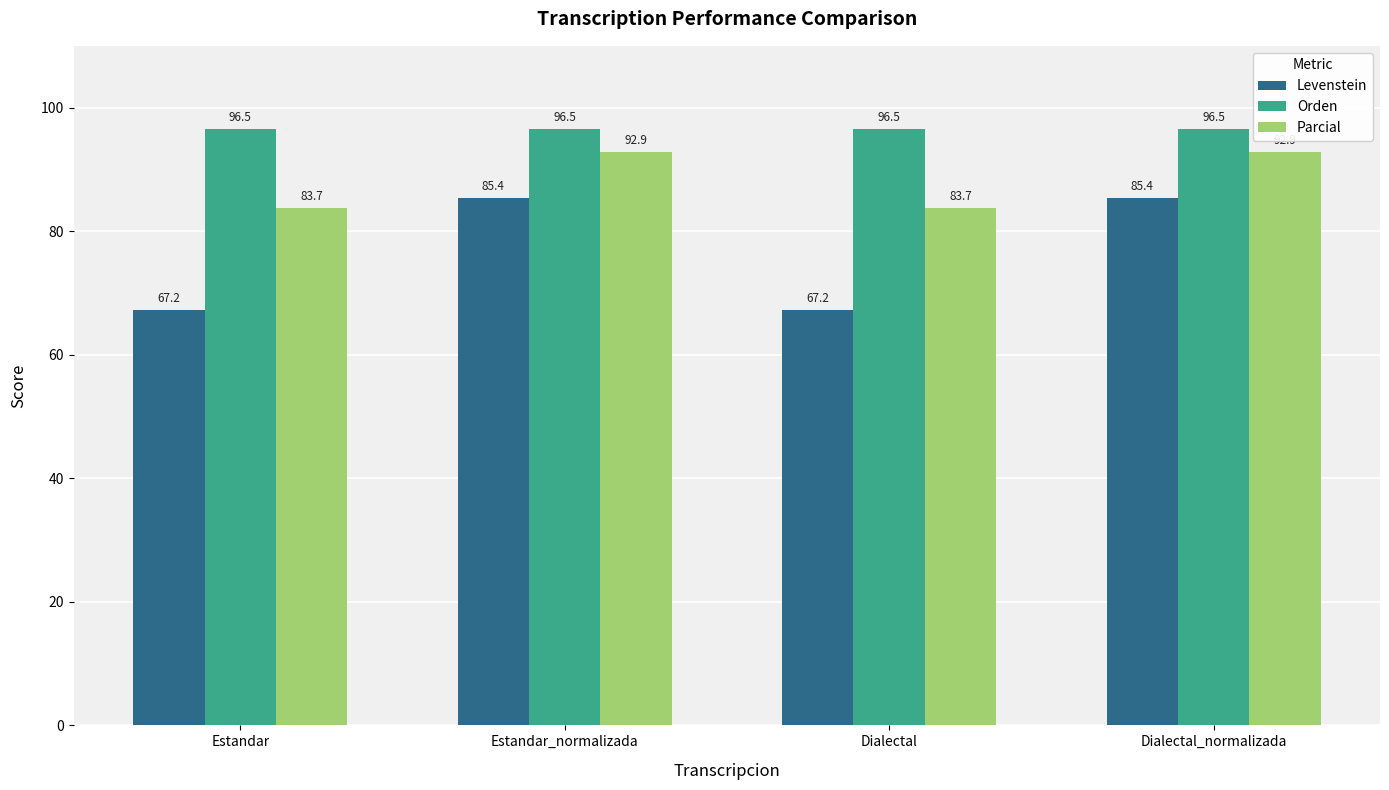

Is it true that Orden equals 96.5 at Estandar_normalizada?

True